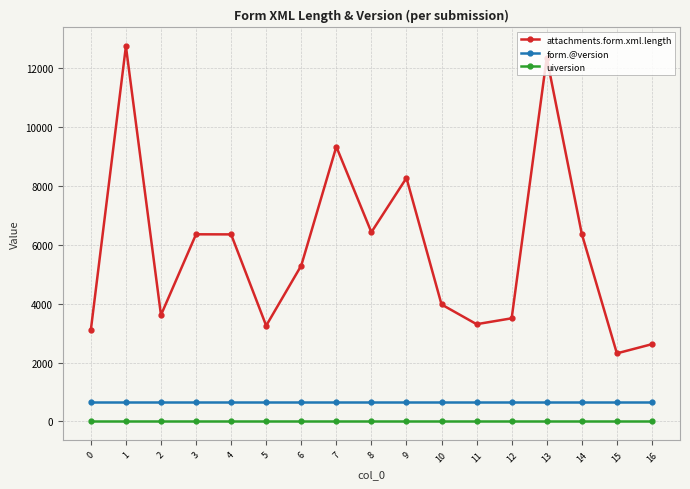

The value of form.@version at 13 is 669. True or false?

True